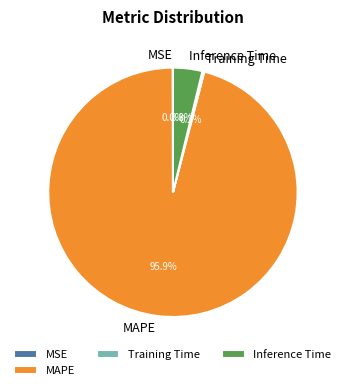

The Inference Time slice represents 9% of the pie. True or false?

False